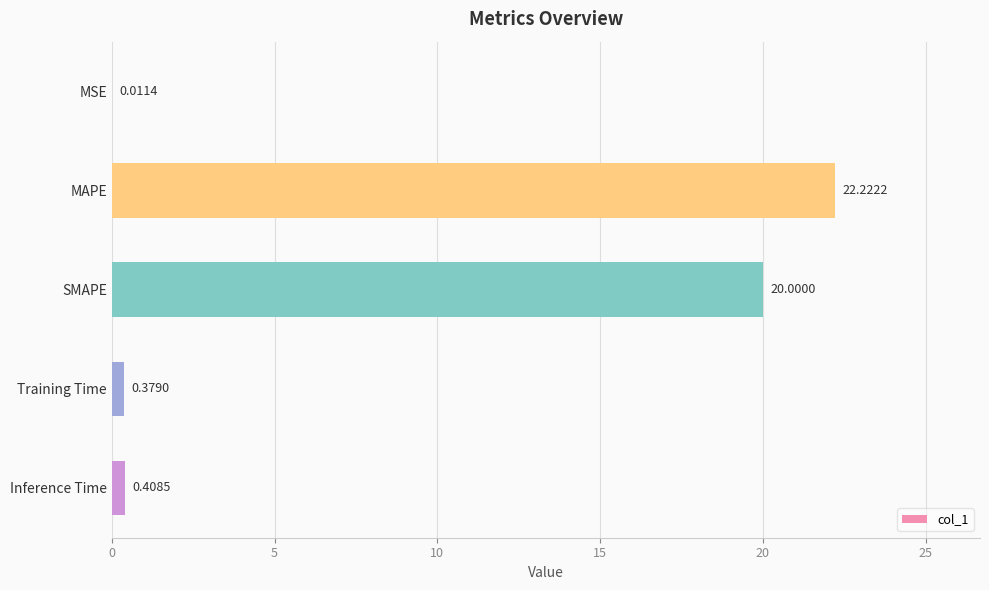

Which label corresponds to the largest value in the chart?

MAPE